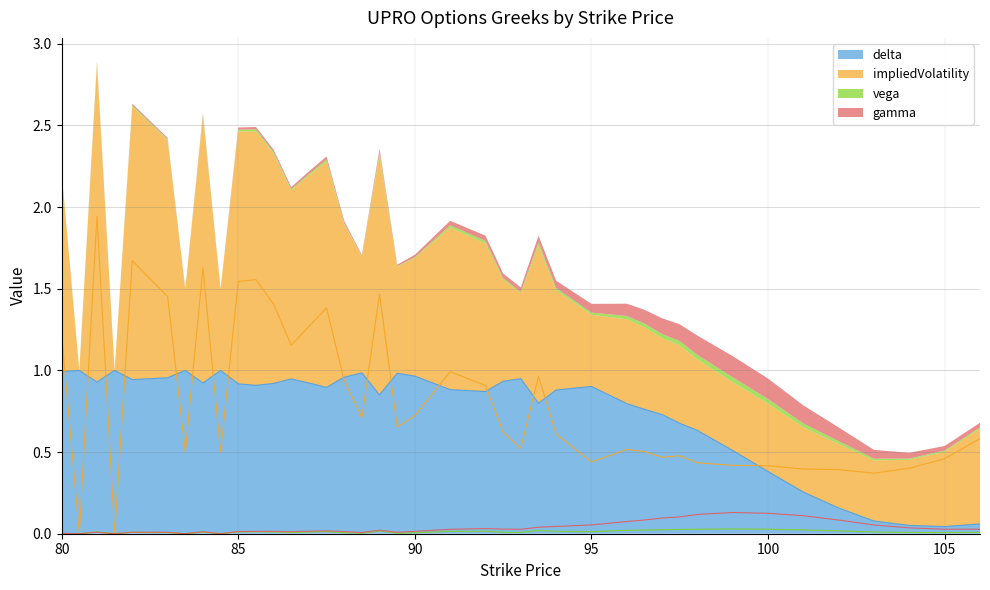

Which has a higher value, 81.5 or 101.0?

81.5